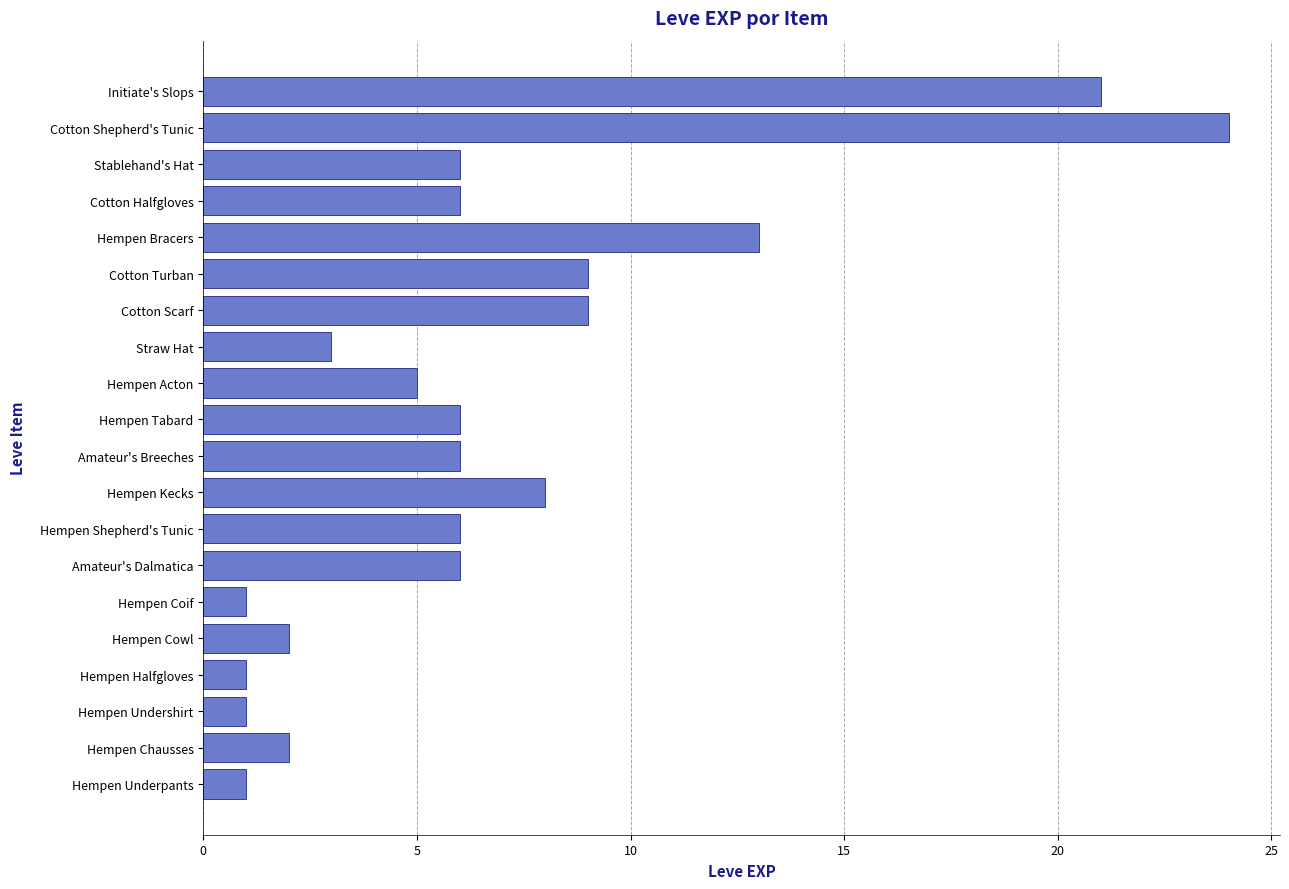

What is the difference between the values at Hempen Undershirt and Amateur's Breeches?

5